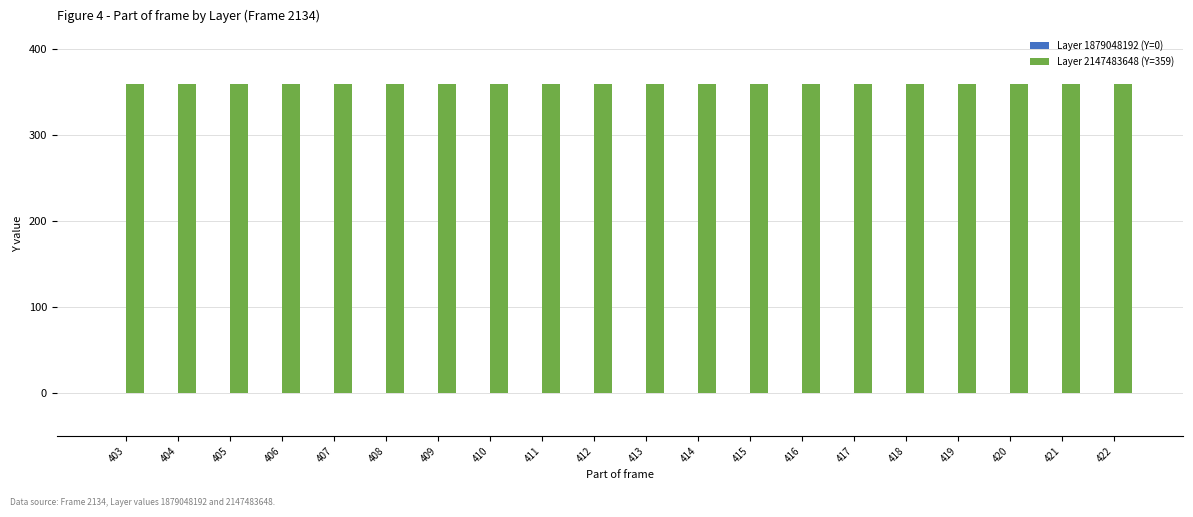

Is the value of Layer 2147483648 (Y=359) at 408 greater than the value of Layer 1879048192 (Y=0) at 412?

Yes